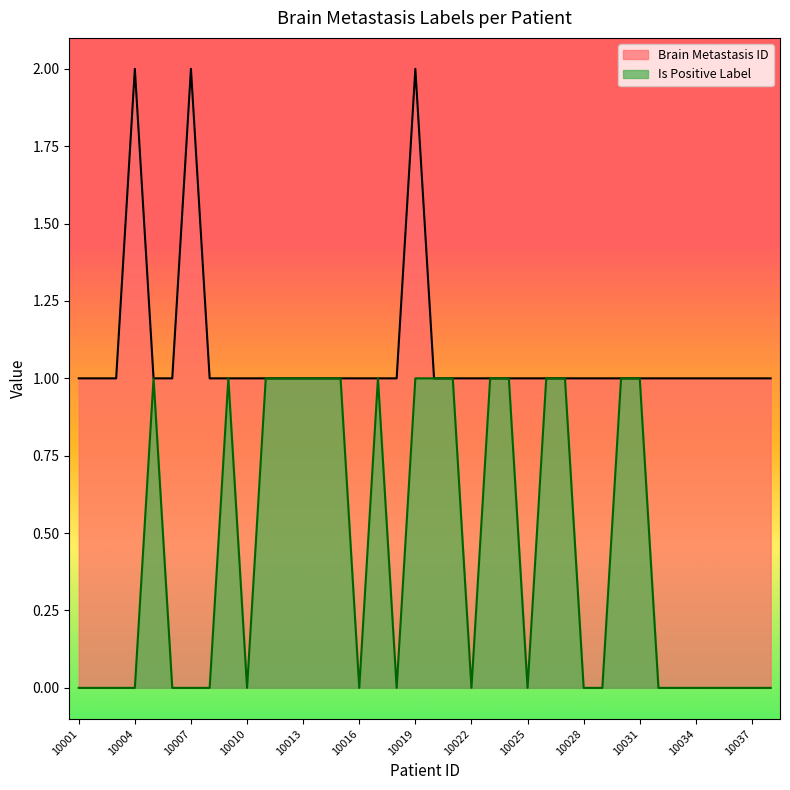

At which category does Brain Metastasis ID reach its first local peak?

10004